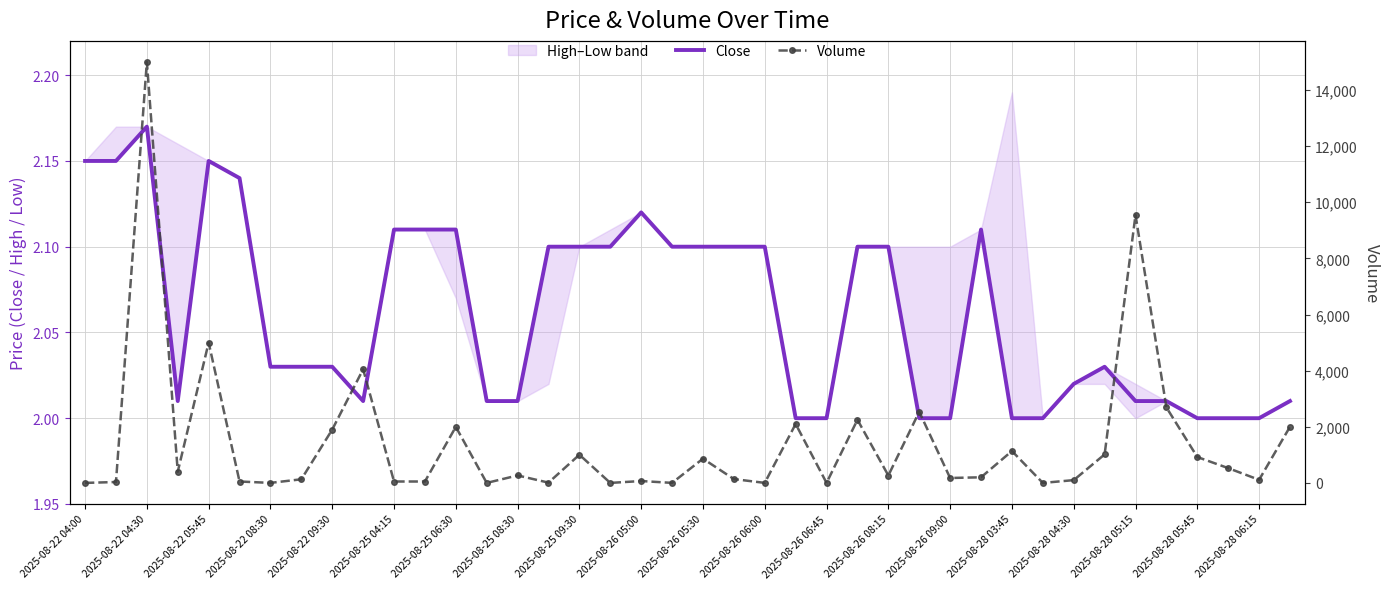

The value of Close at 2025-08-25 08:30 is 0.7. True or false?

False